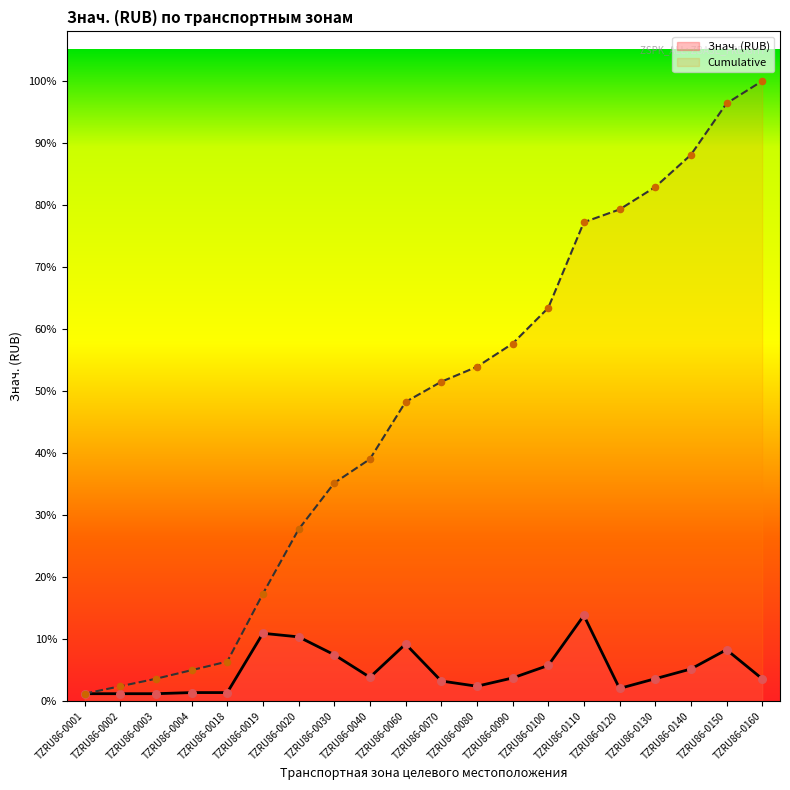

Which series has the largest total across all categories?

Cumulative